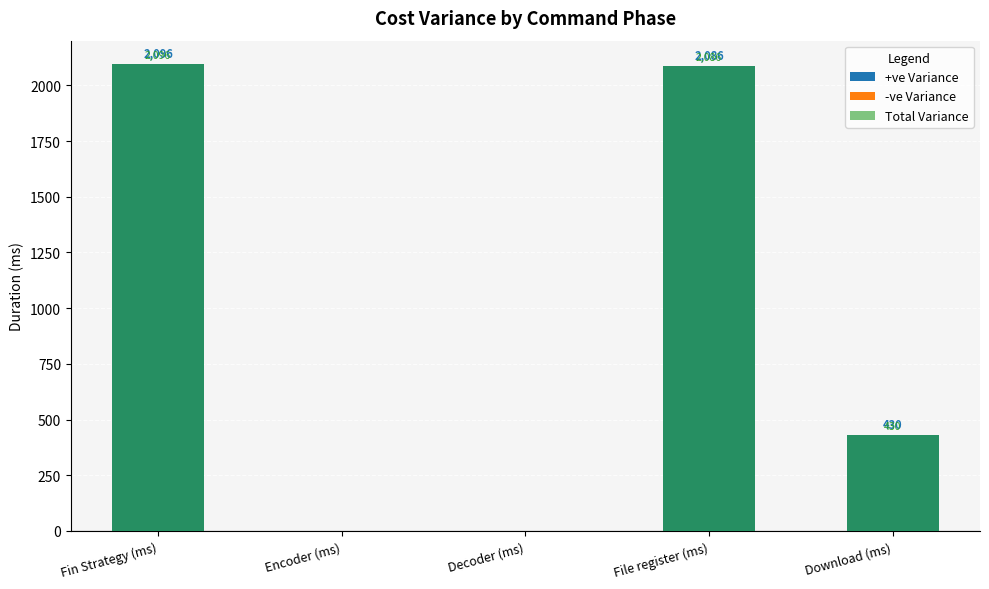

What position from the left is File register (ms)?

4